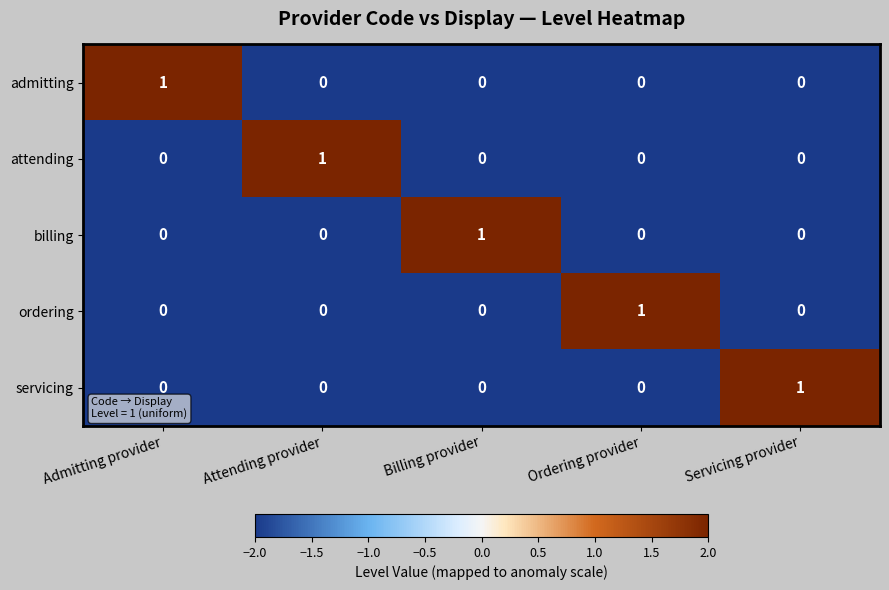

Count the number of data series in this chart.

5